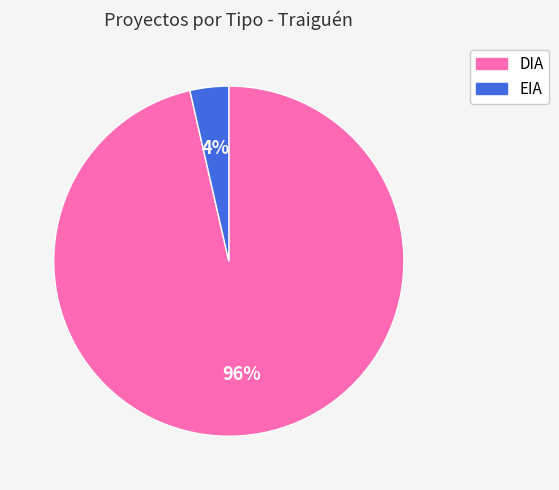

Is it true that EIA is 4% of the pie?

True